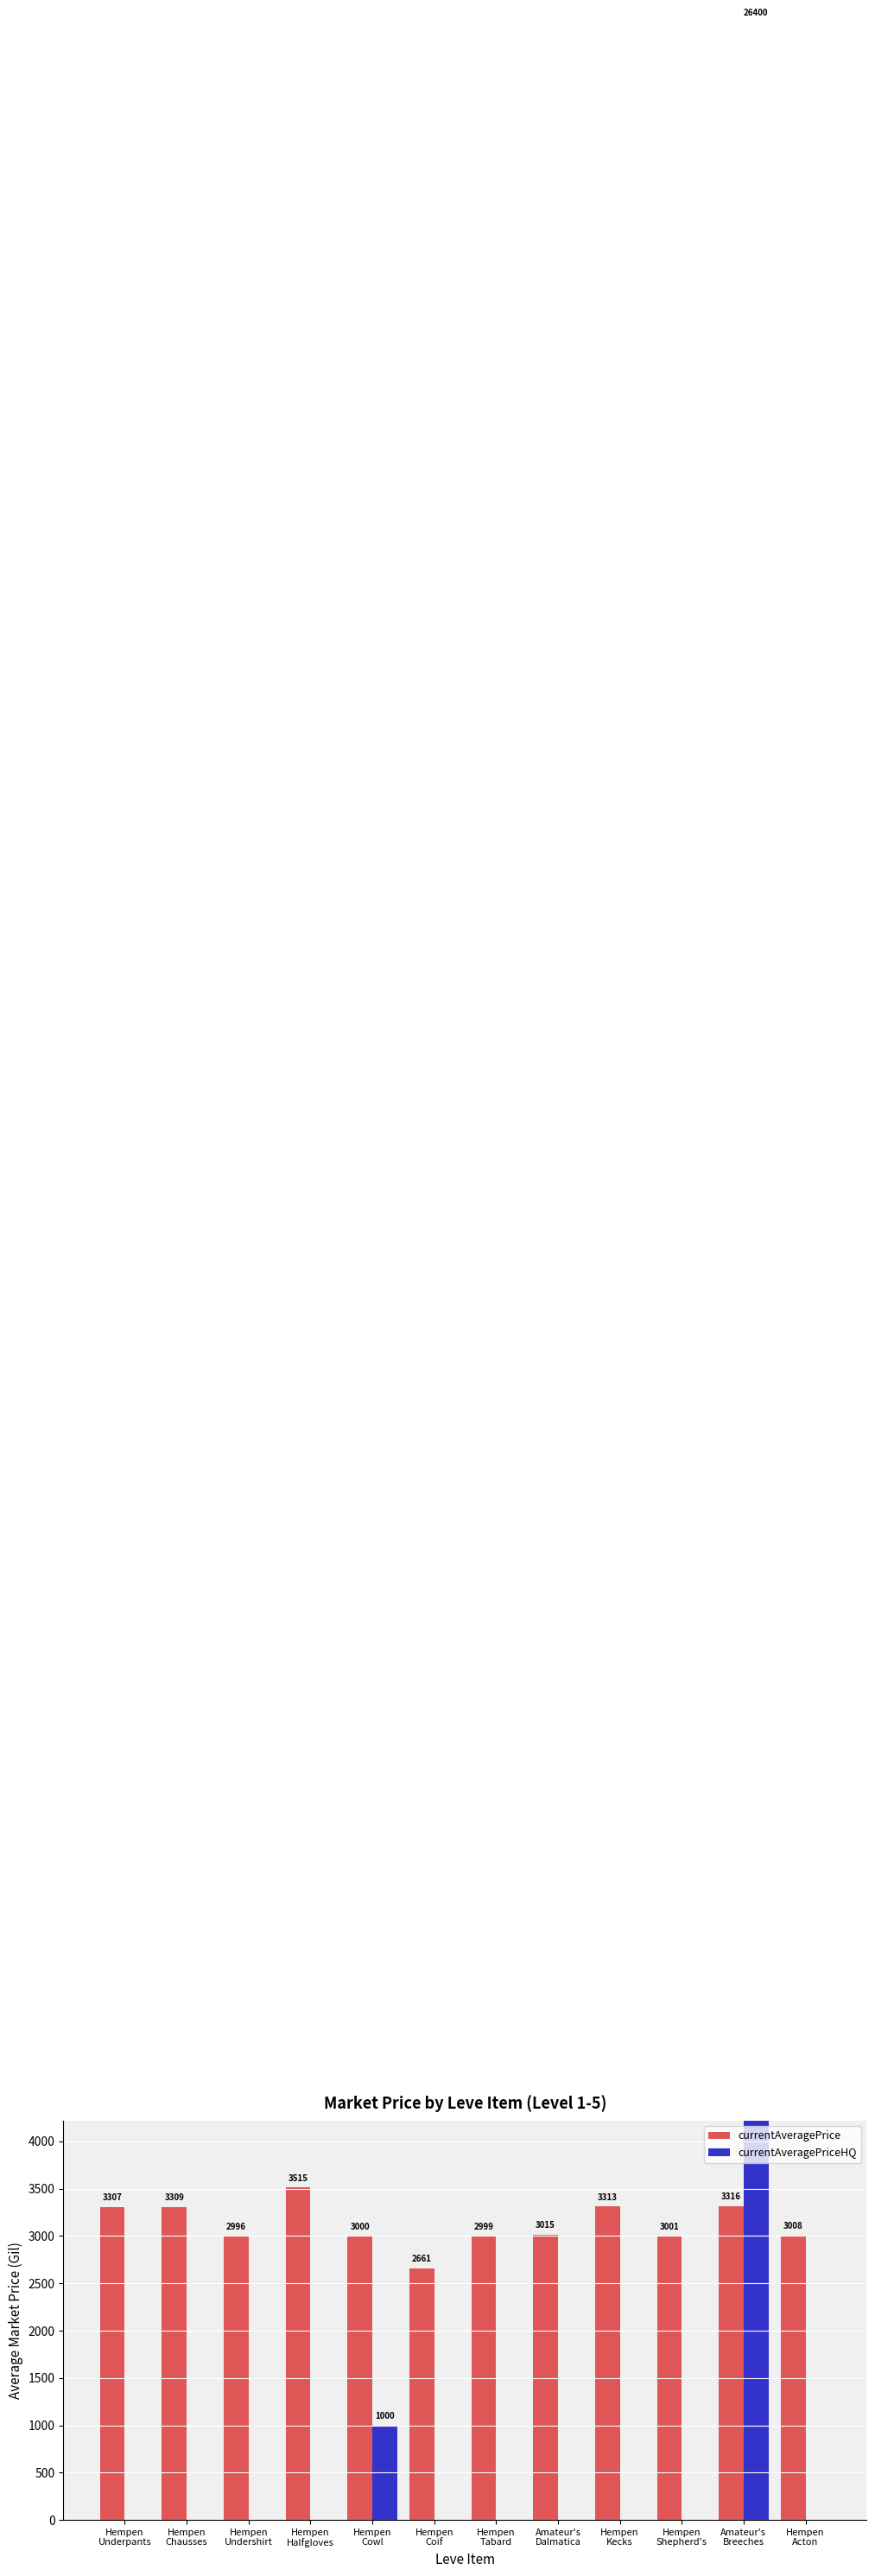

What is the label of the 9th bar from the left?

Hempen
Kecks